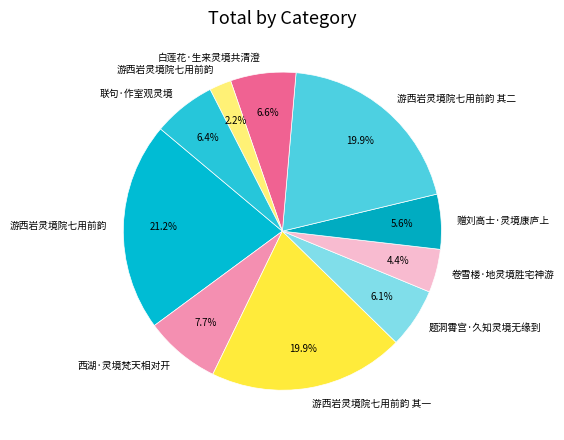

Is there a majority slice in this chart?

No